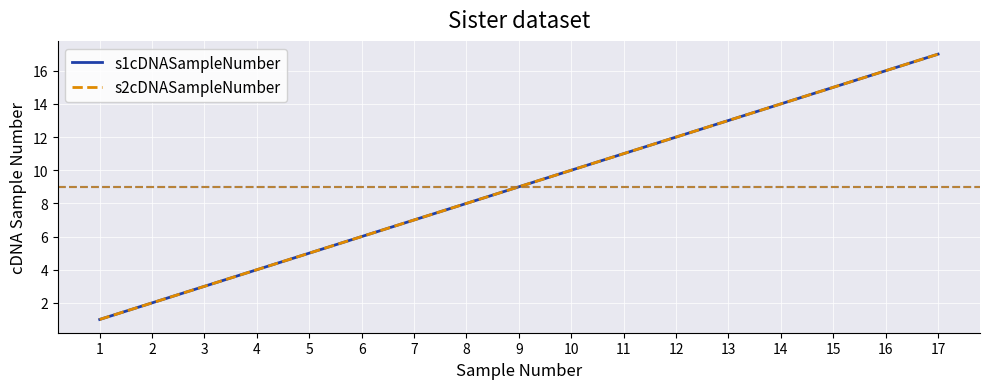

What is the difference between the s2cDNASampleNumber values at 10 and 17?

7